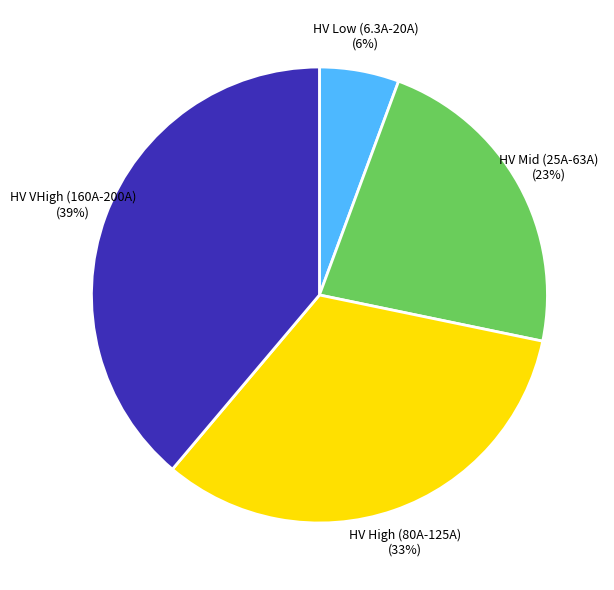

Which category has the biggest portion of the pie?

HV VHigh (160A-200A)